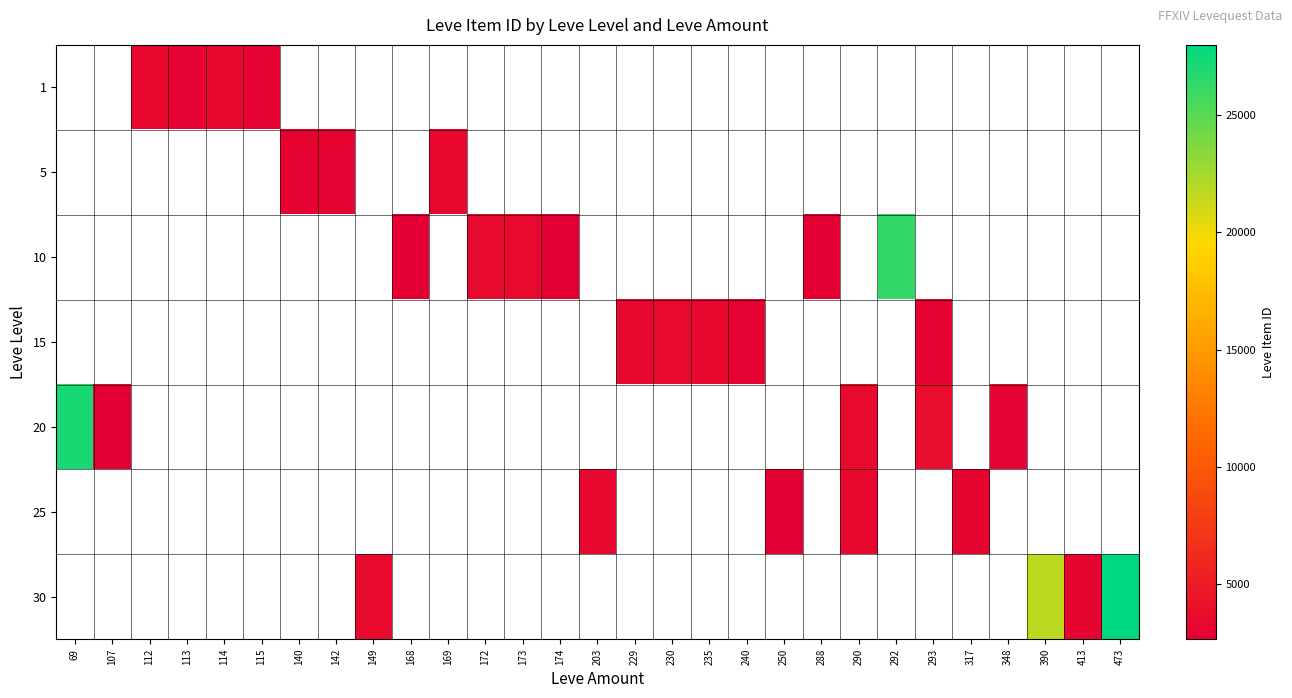

Rank the categories by 20 value from lowest to highest.

107, 112, 113, 114, 115, 140, 142, 149, 168, 169, 172, 173, 174, 203, 229, 230, 235, 240, 250, 288, 290, 292, 293, 317, 348, 390, 413, 473, 69